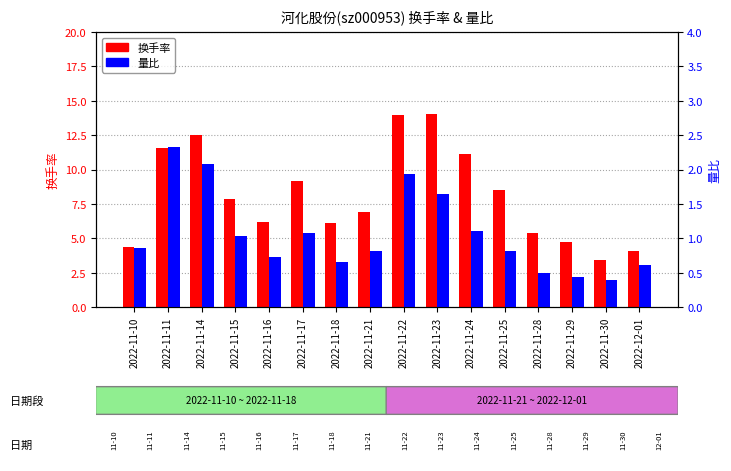

What is the sum of all 换手率 values?

130.0